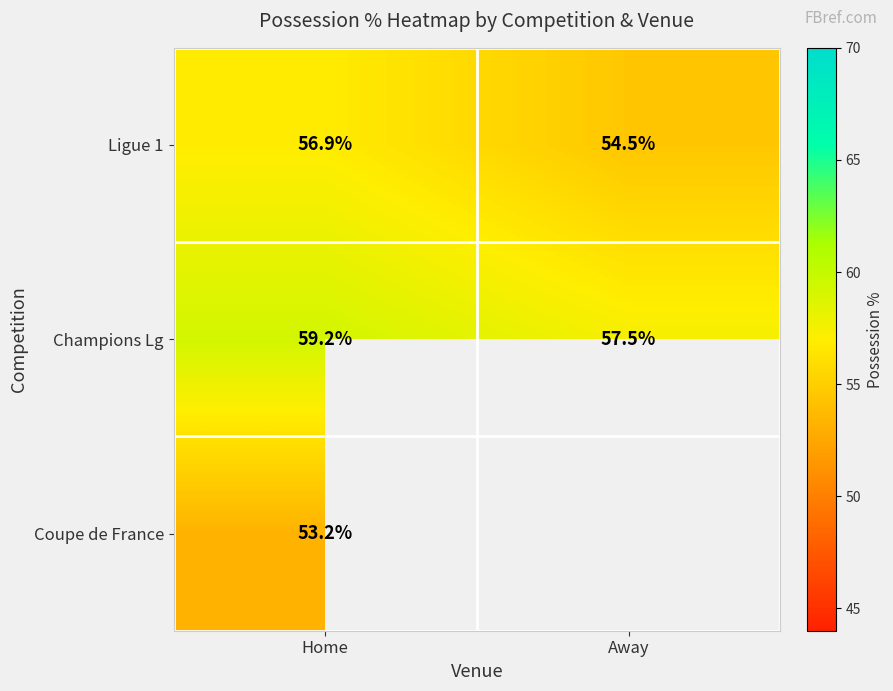

List the labels in order of Champions Lg value, largest first.

Home, Away